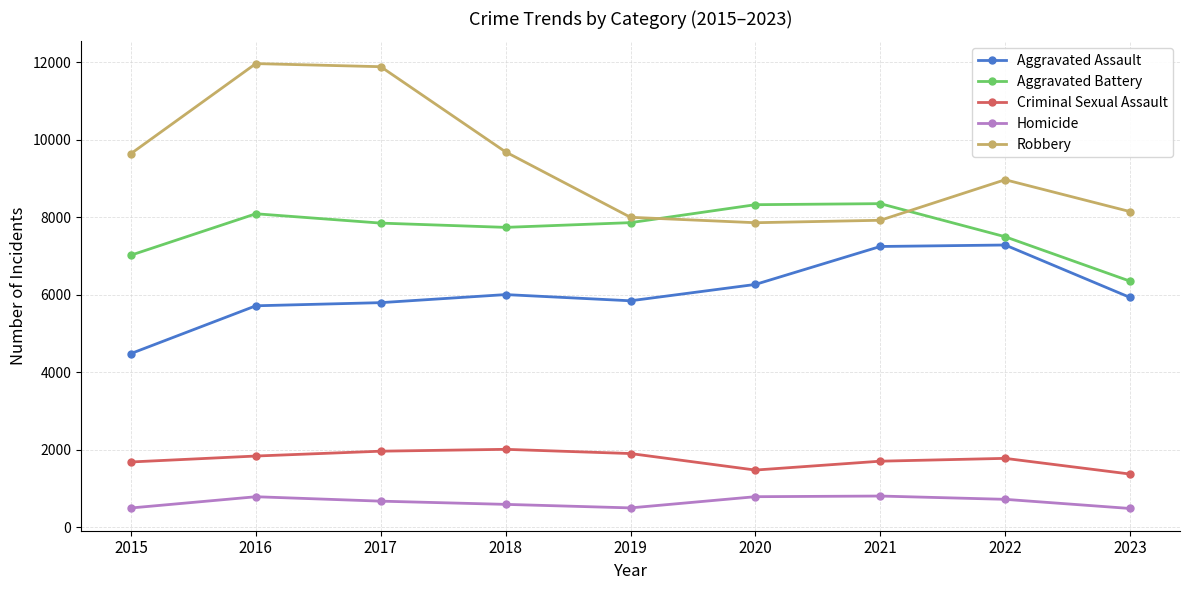

What is the smallest value displayed?

483